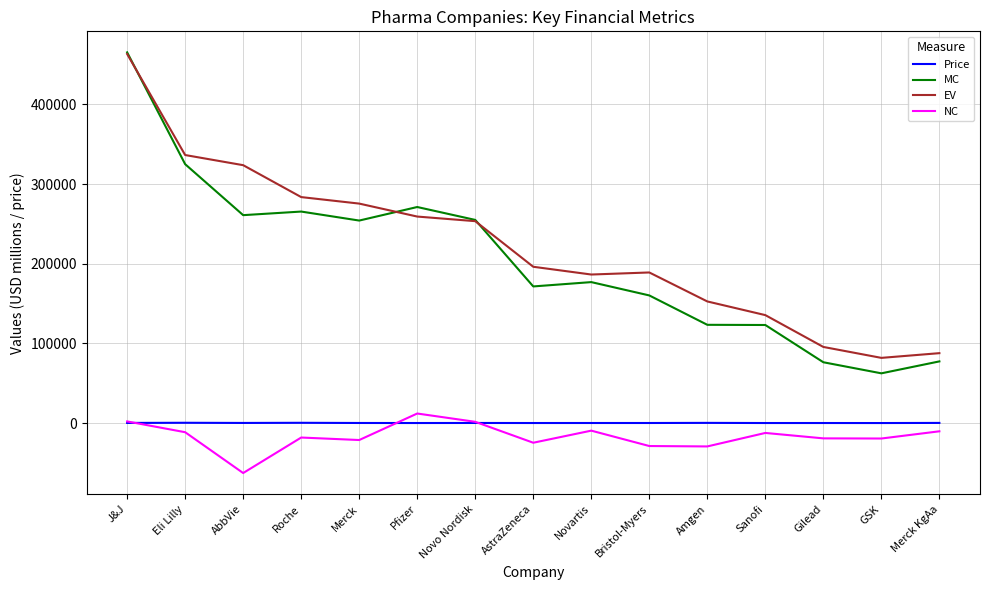

What is the highest value of the EV series?

463277.1